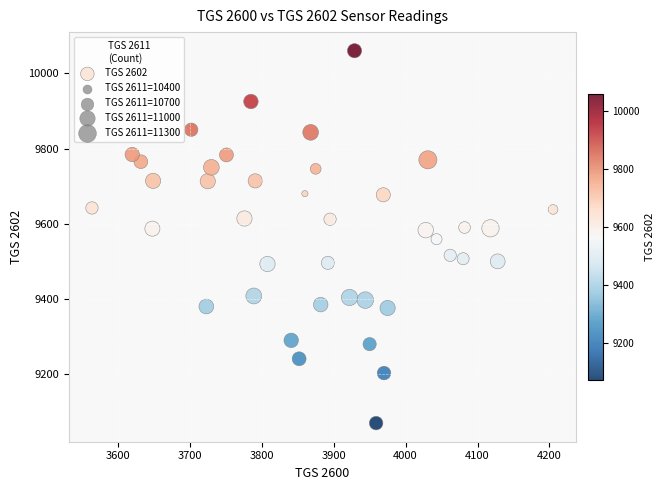

What is the range of Y values (max minus min)?

990